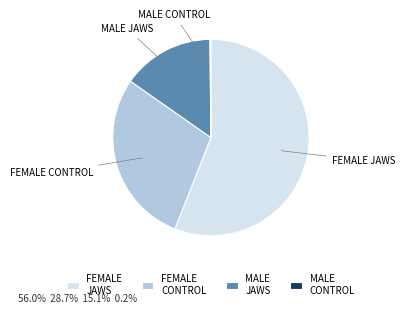

True or false: MALE JAWS accounts for 8% of the total.

False